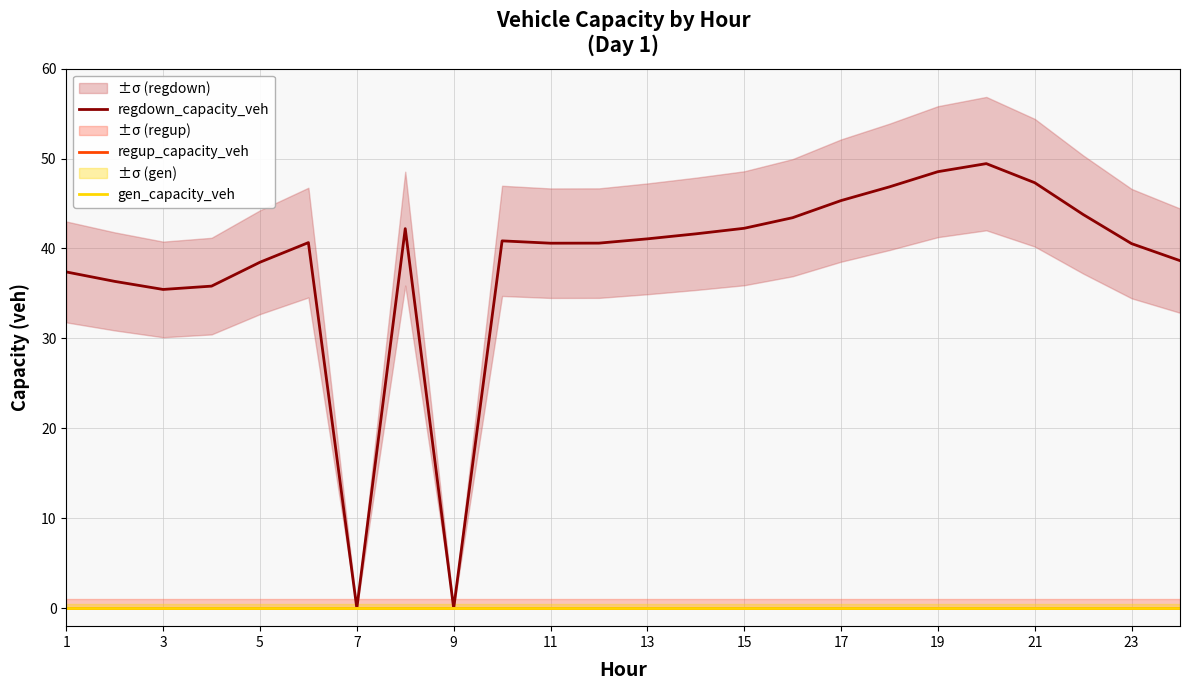

How many distinct data groups are displayed?

3